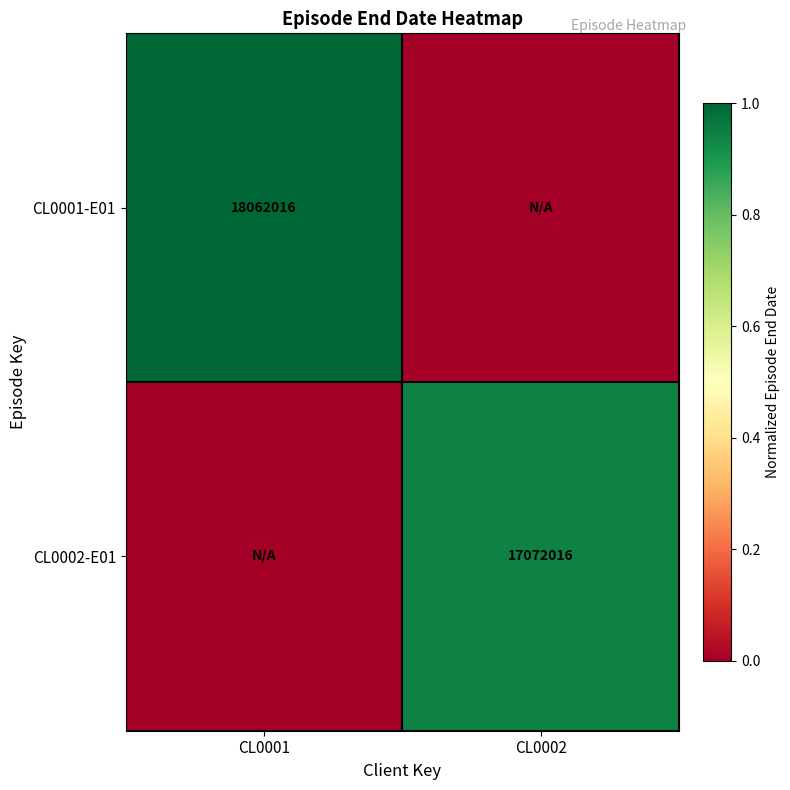

True or false: CL0002-E01 has a value of 17072016 at CL0002.

True